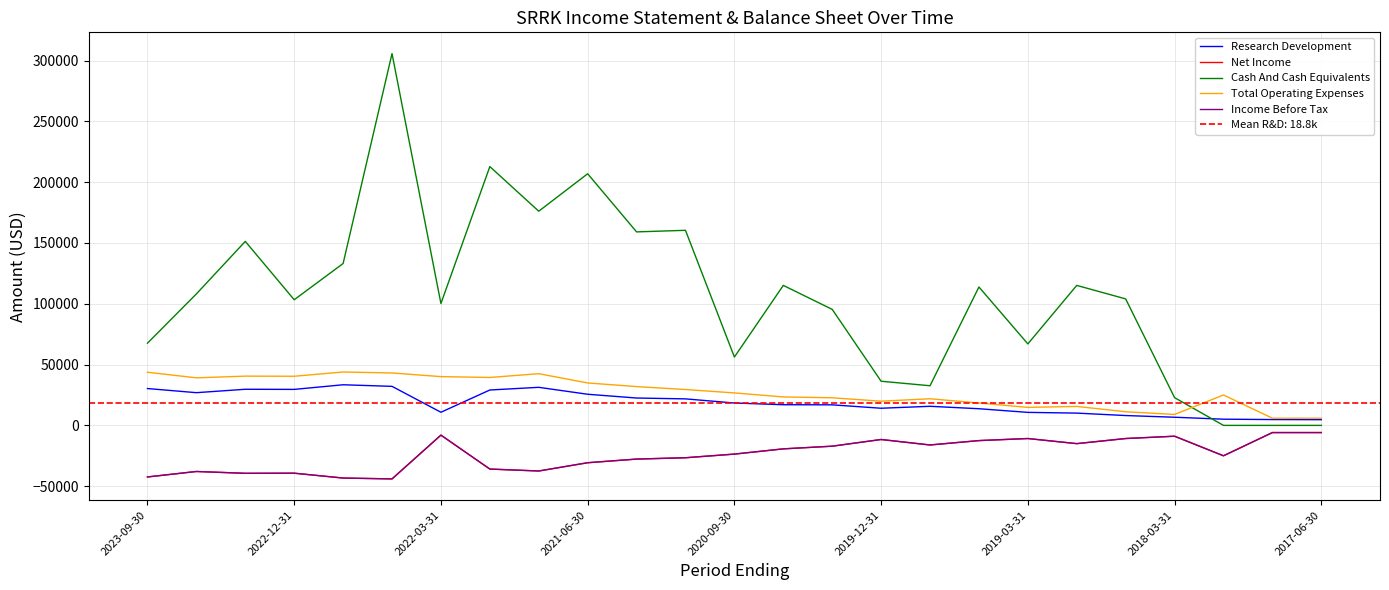

How many values in the Net Income series are below -23600?

12